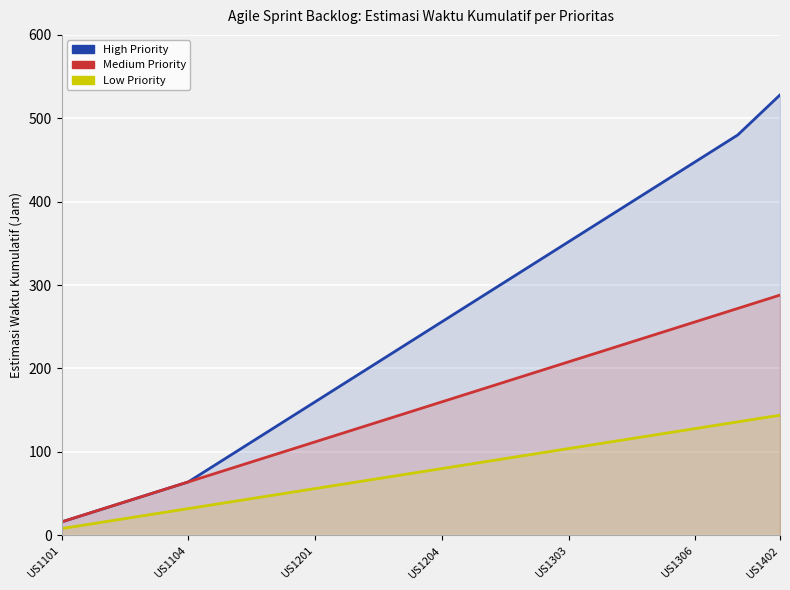

What is the difference between the second highest and second lowest values in the Low series?

120